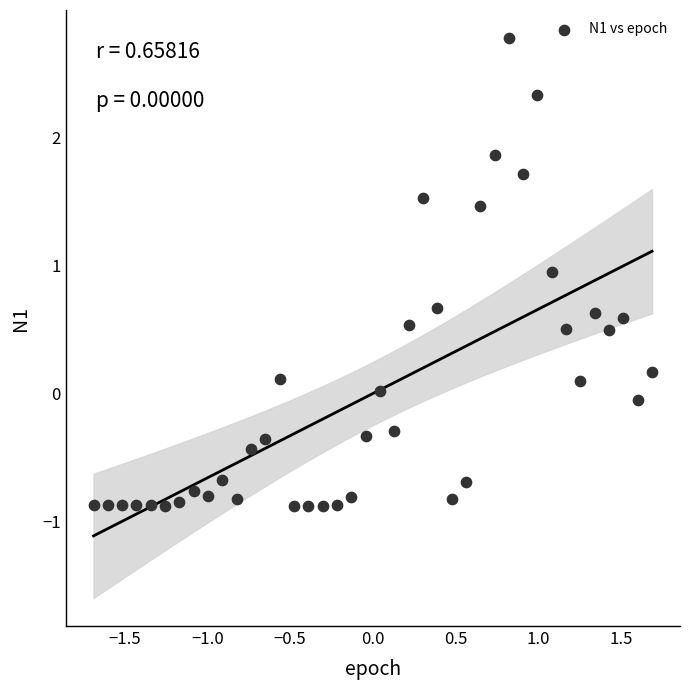

What is the range of X values (max minus min)?

3.4